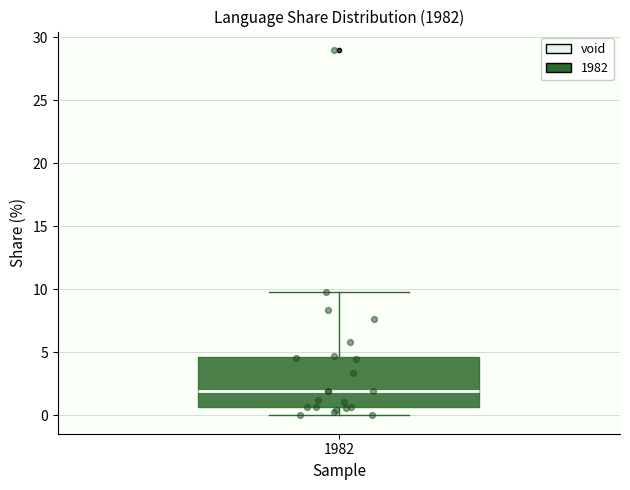

Transcribe this box plot: give where the median line is, the range the box spans, and where the two whiskers end, as read against the y-axis. The values are not printed on the chart, so give them approximately, as read against the axis.

median 2.0, box 0.5 to 4.5, whiskers 0.0 to 10.0